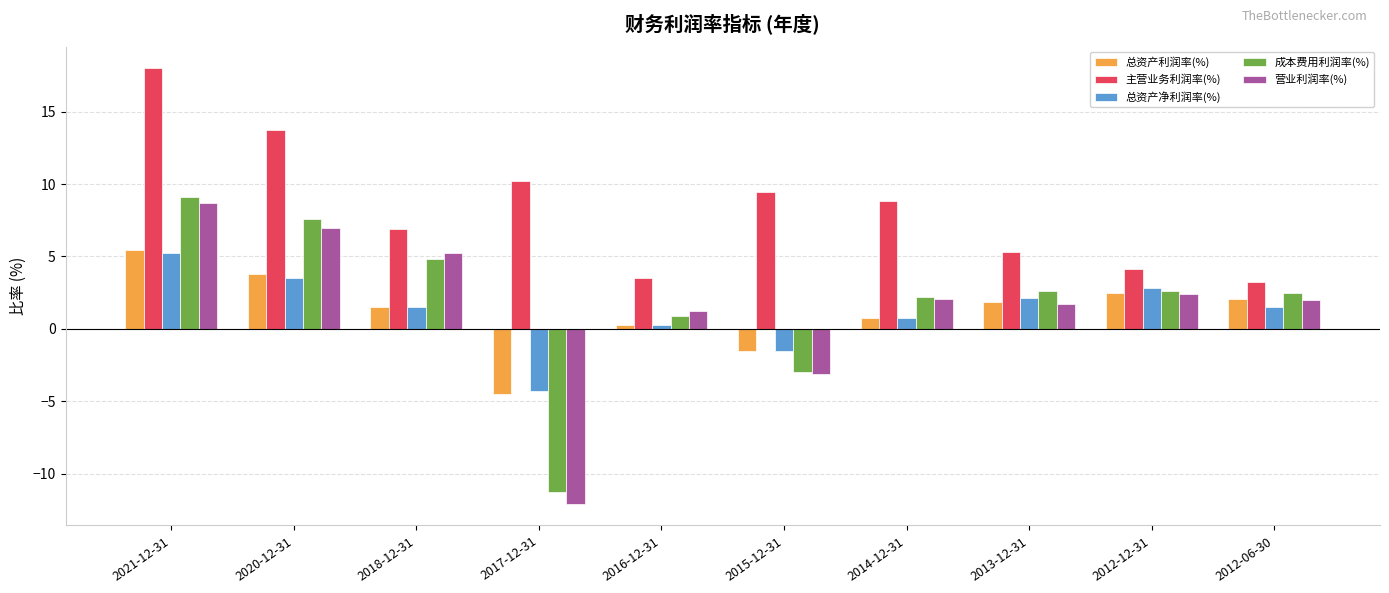

The value of 主营业务利润率(%) at 2012-12-31 is 4.1. True or false?

True